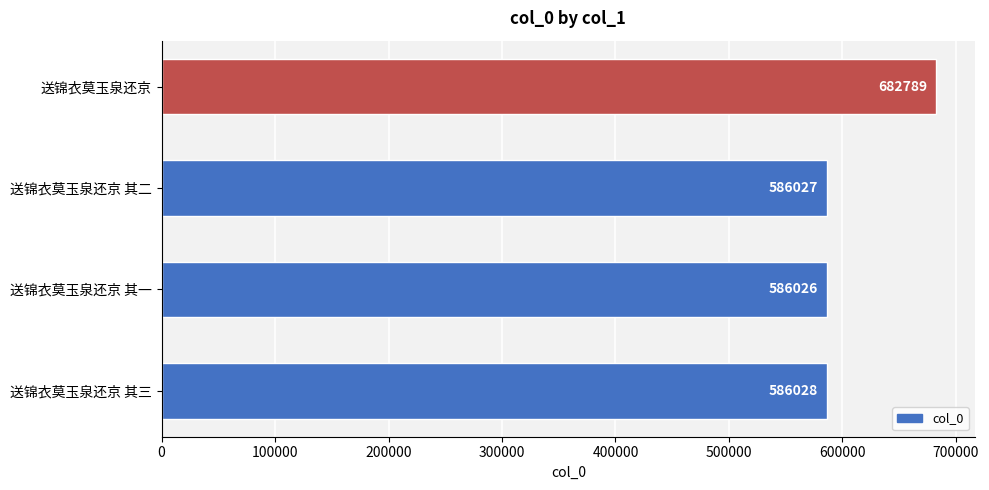

What is the average value?

610218